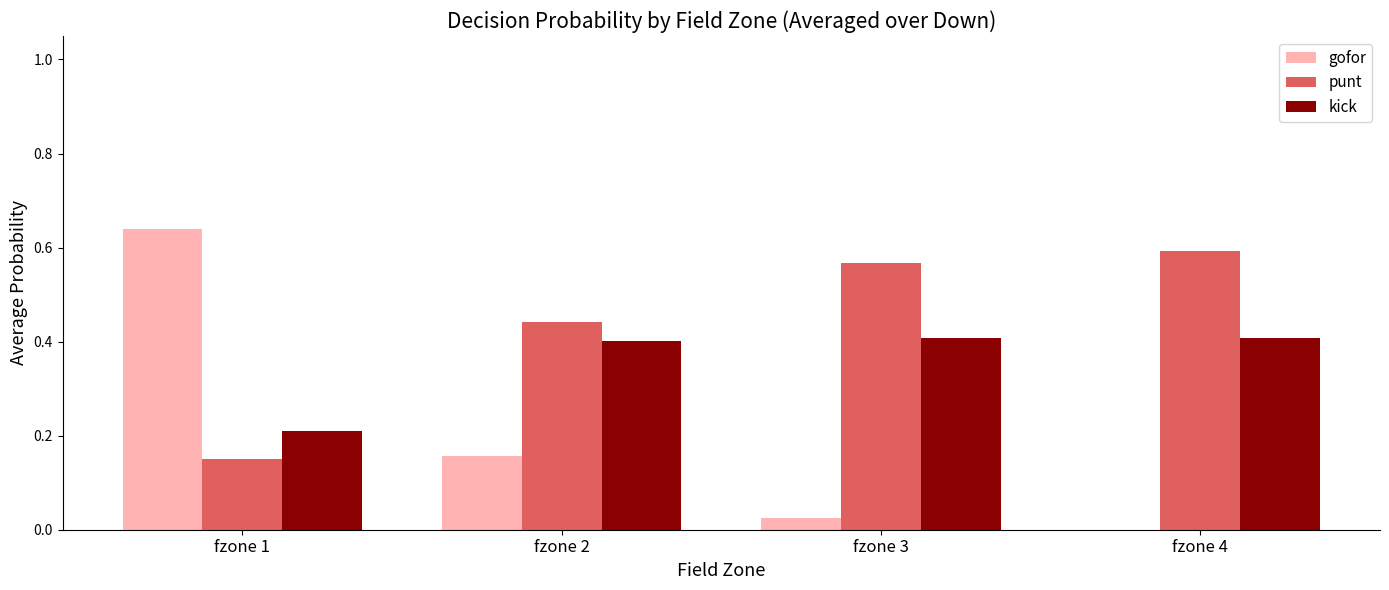

Which series changed the most between fzone 1 and fzone 3?

gofor